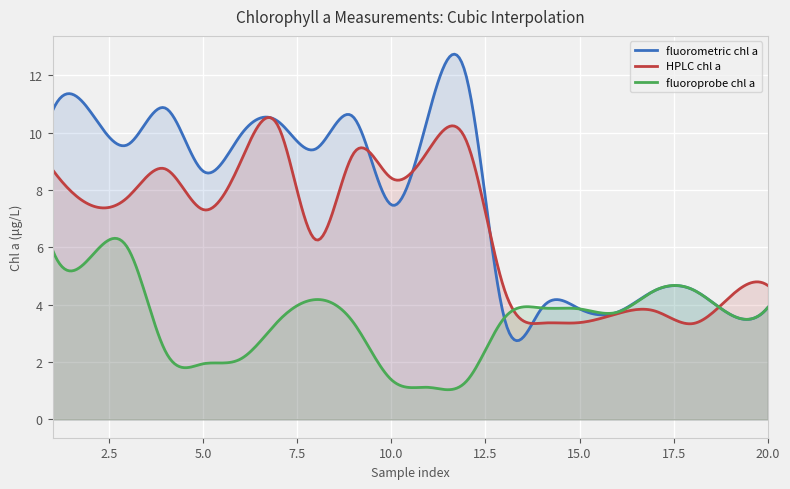

What are all the series names shown in the legend?

fluorometric chl a, HPLC chl a, fluoroprobe chl a